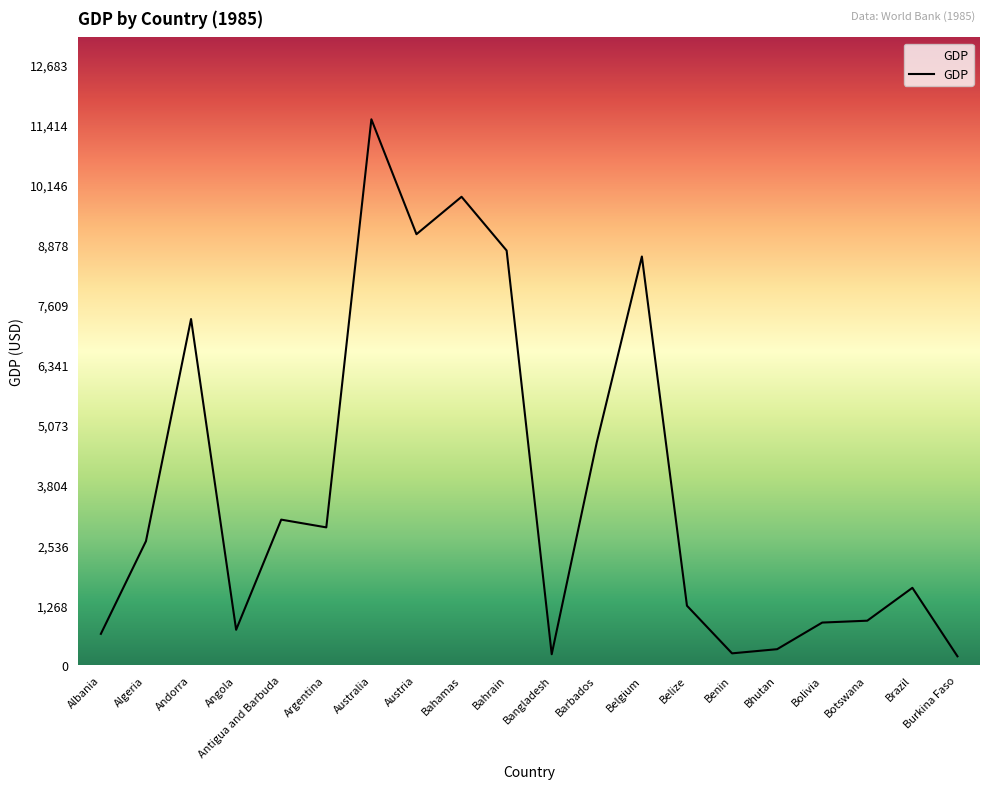

What value does the data have at Botswana?

942.3